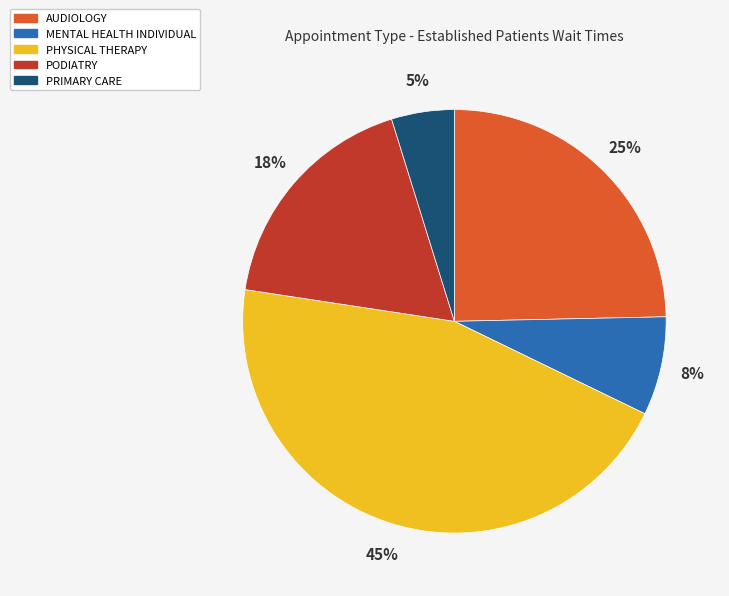

What is the largest slice in the pie chart?

PHYSICAL THERAPY